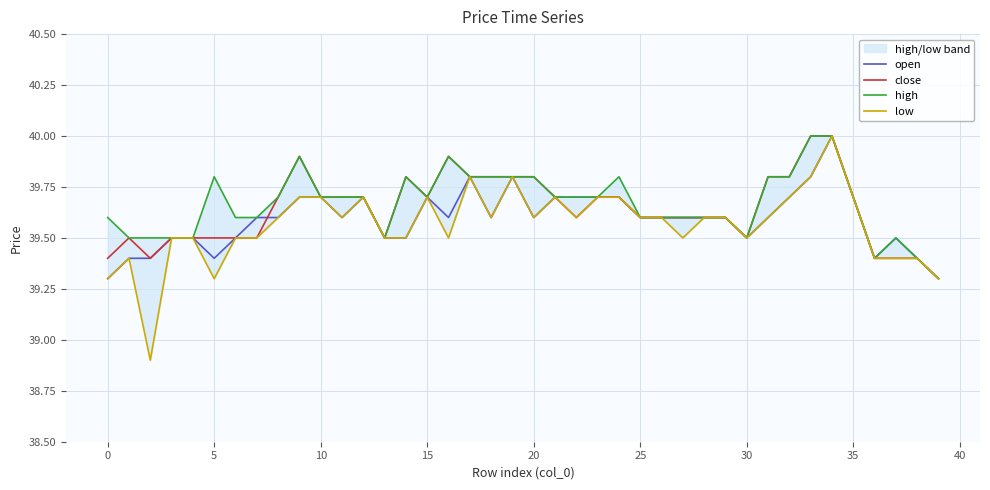

Which category has the lowest value in the high series?

39